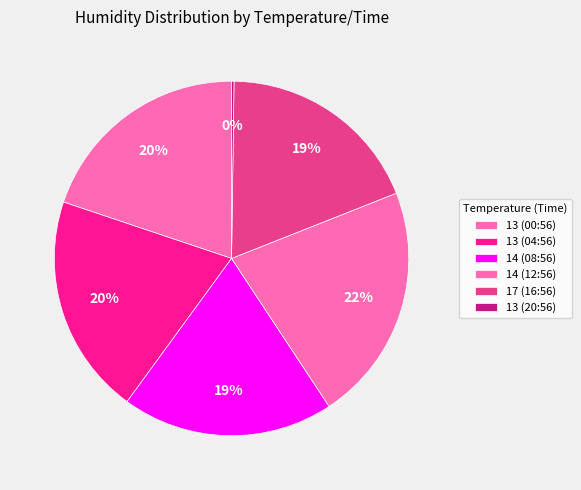

Which has a higher value, 17 (16:56) or 13 (04:56)?

13 (04:56)